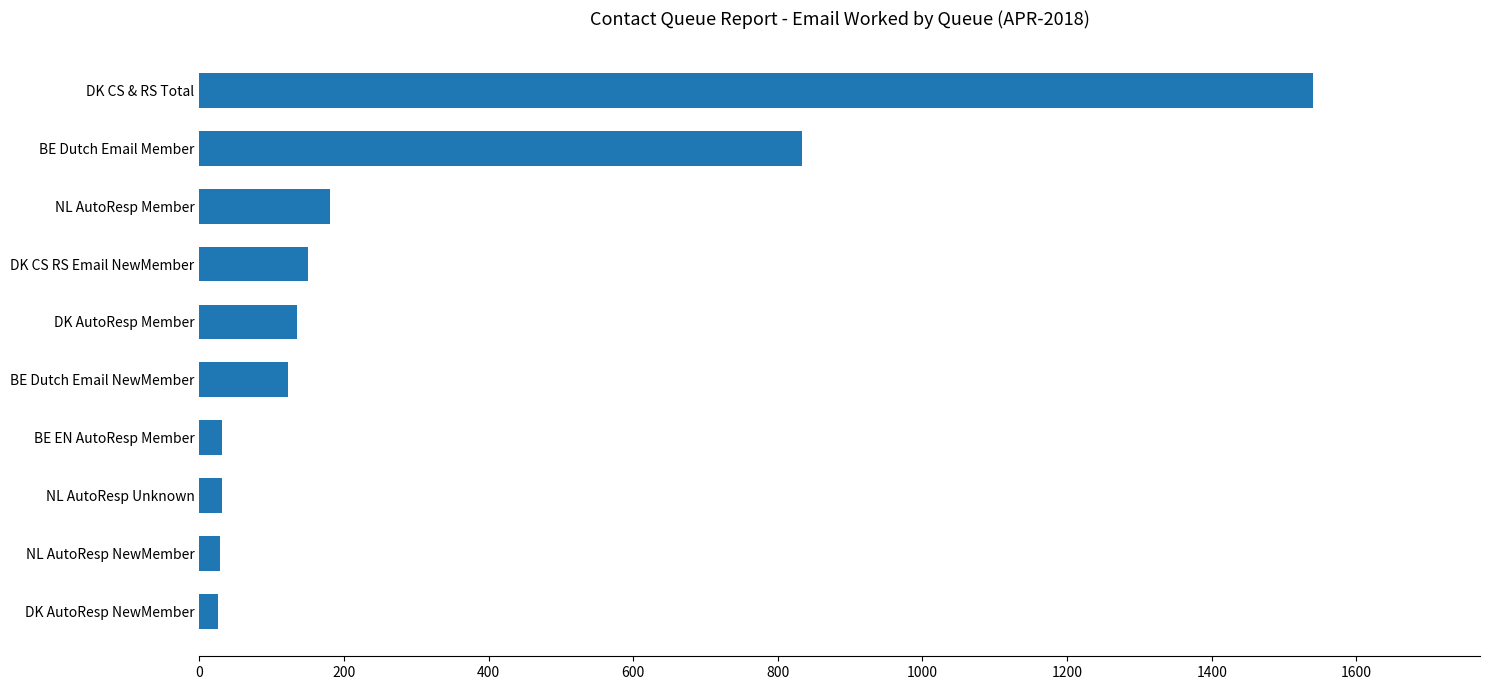

How many bars are there in total?

10